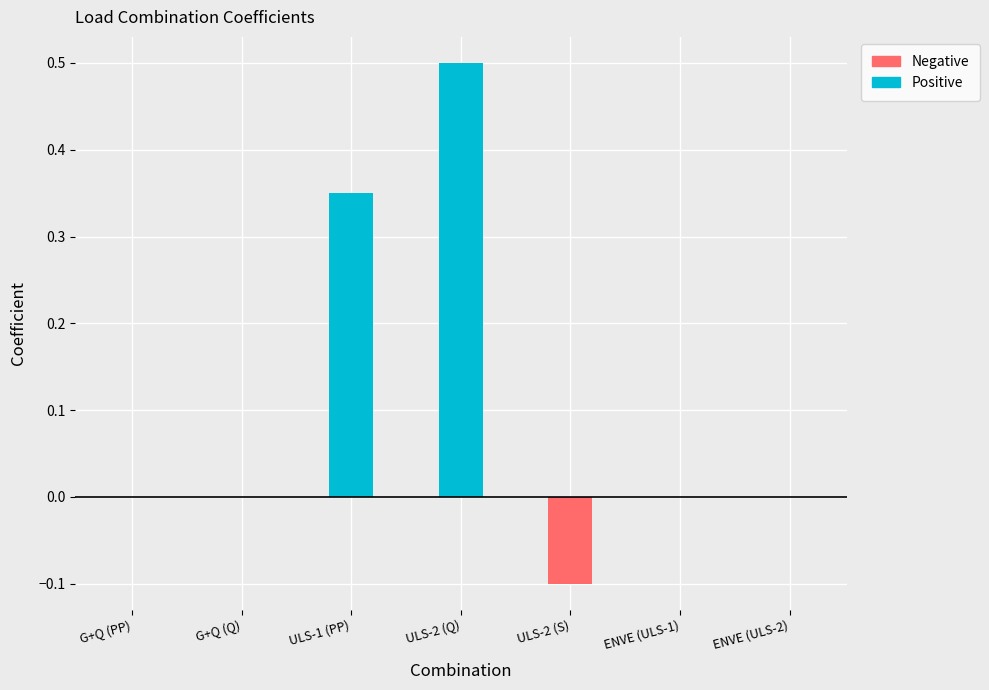

Count the Positive values in the range 0 to 1.

7